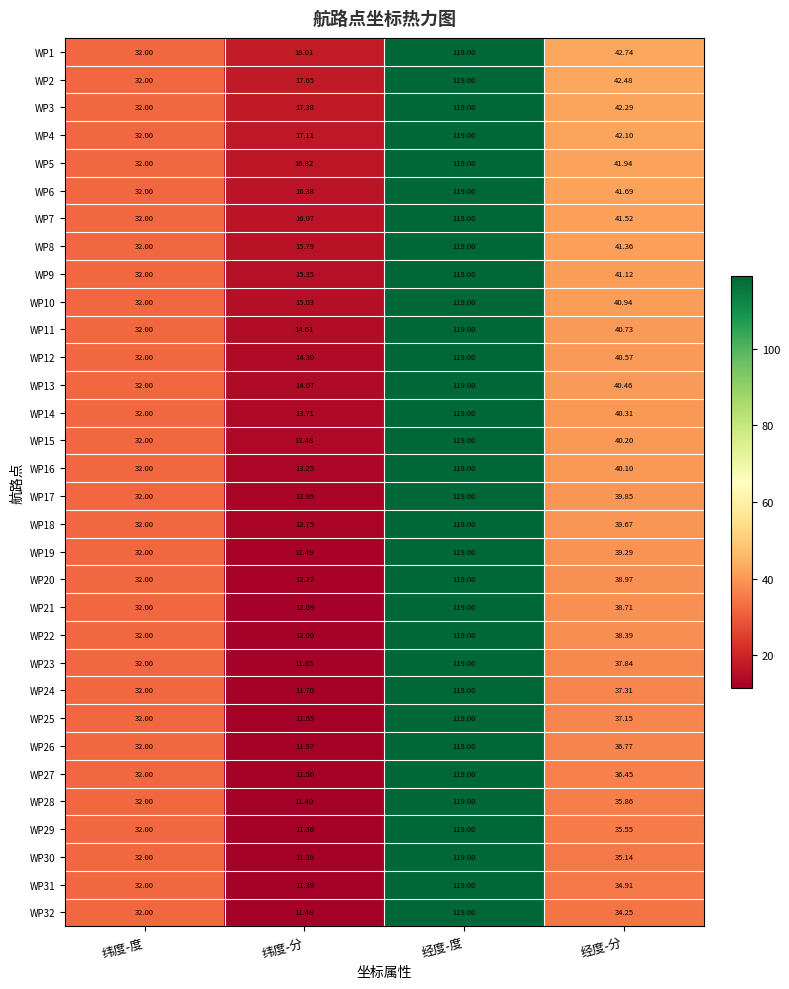

At 经度-分, list the series in order from smallest to largest.

WP32, WP31, WP30, WP29, WP28, WP27, WP26, WP25, WP24, WP23, WP22, WP21, WP20, WP19, WP18, WP17, WP16, WP15, WP14, WP13, WP12, WP11, WP10, WP9, WP8, WP7, WP6, WP5, WP4, WP3, WP2, WP1